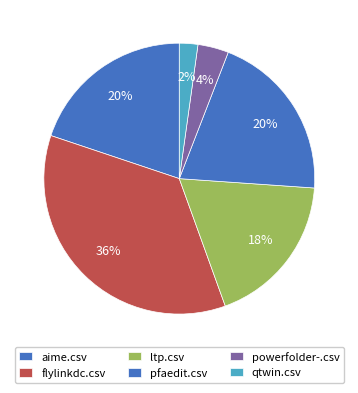

Count the number of slices in the pie.

6